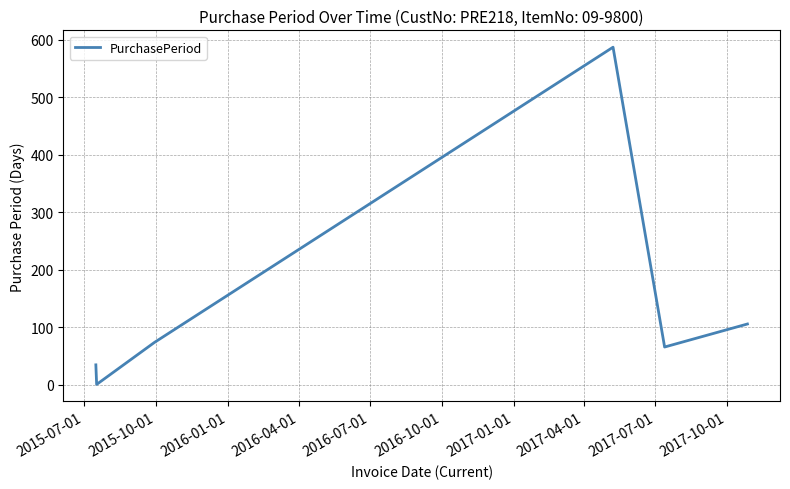

What is the maximum value shown in the chart?

587